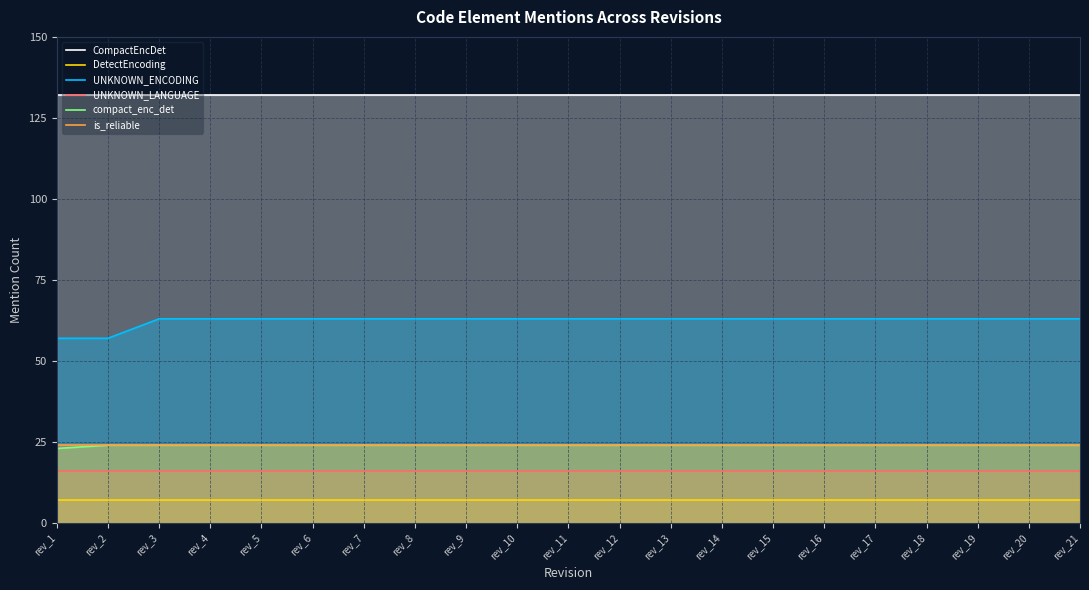

Count the number of categories in the chart.

21